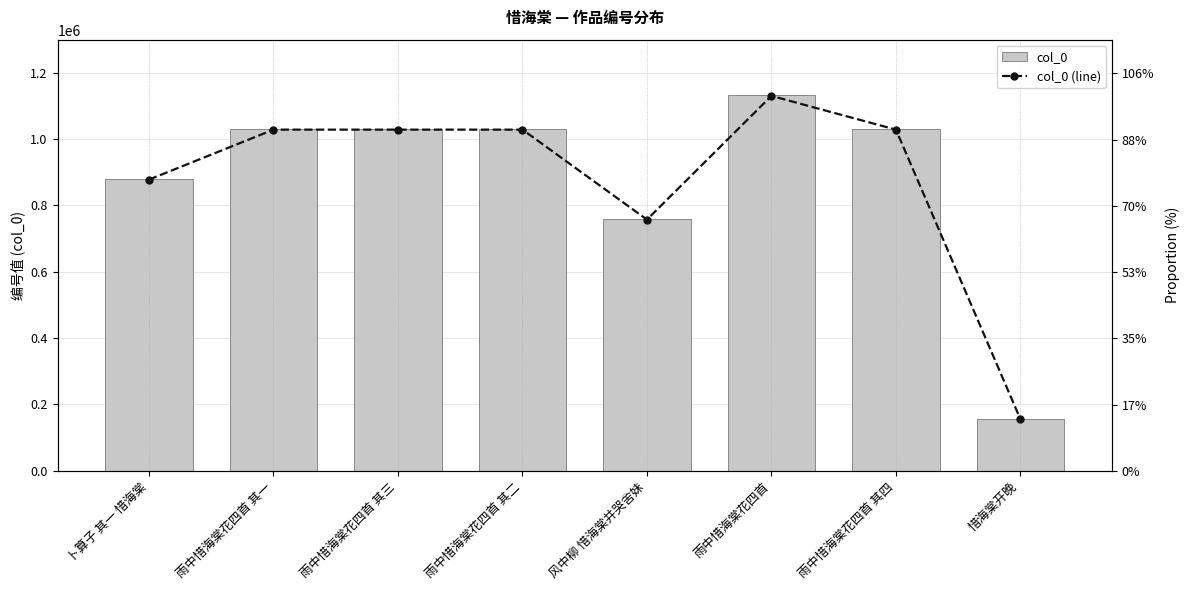

Rank the series by their maximum value, from lowest to highest.

col_0, col_0 (line)